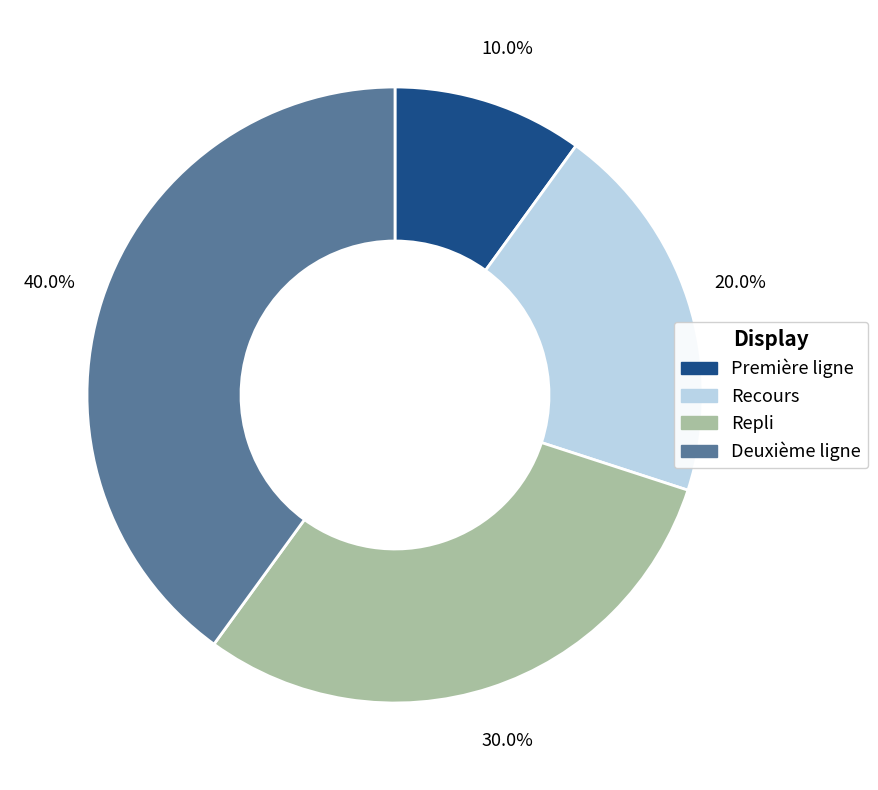

Does Deuxième ligne account for over 50% of the chart?

No